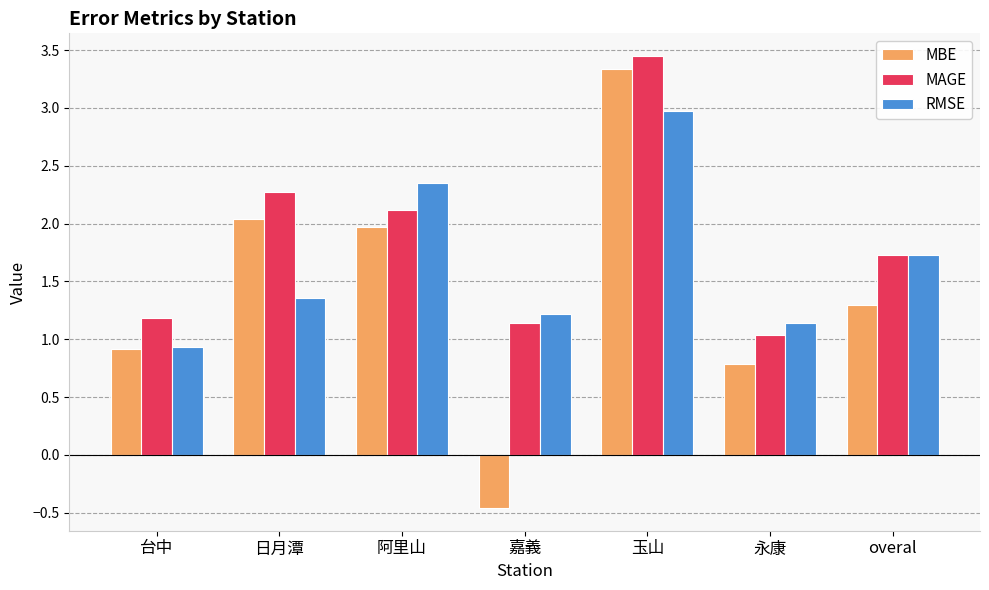

How many values in MBE are below zero?

1